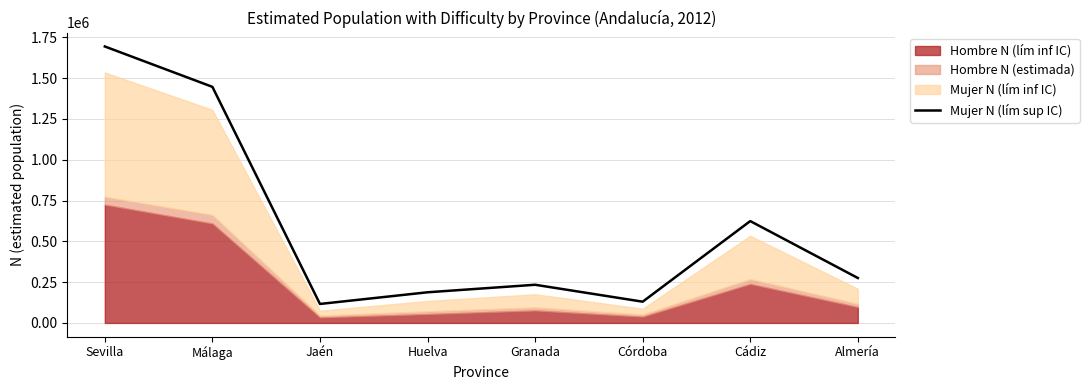

True or false: the data has more than 1 interior local peaks.

True